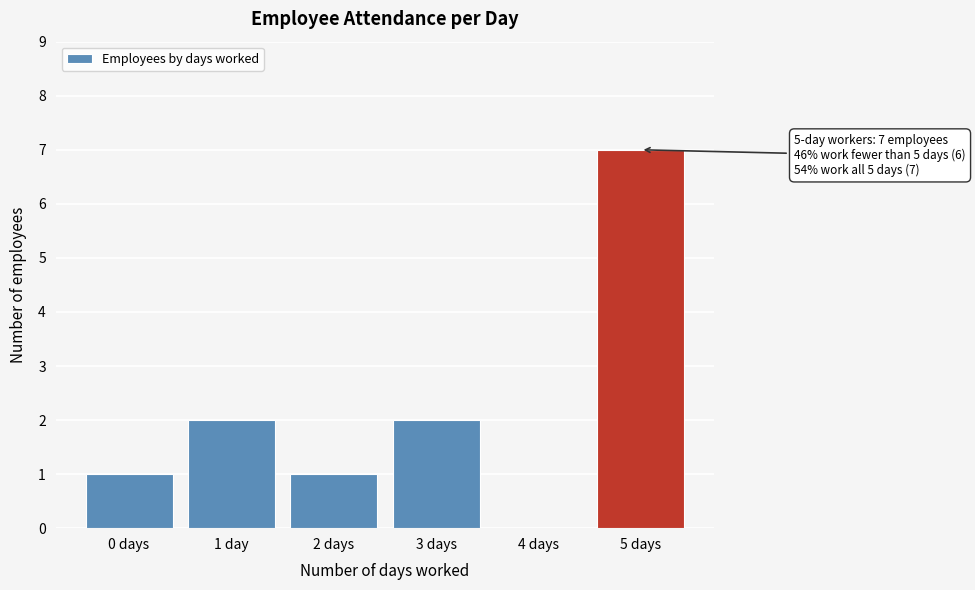

Reading right to left, list all the values displayed in this chart.

5 days=7	4 days=0	3 days=2	2 days=1	1 day=2	0 days=1